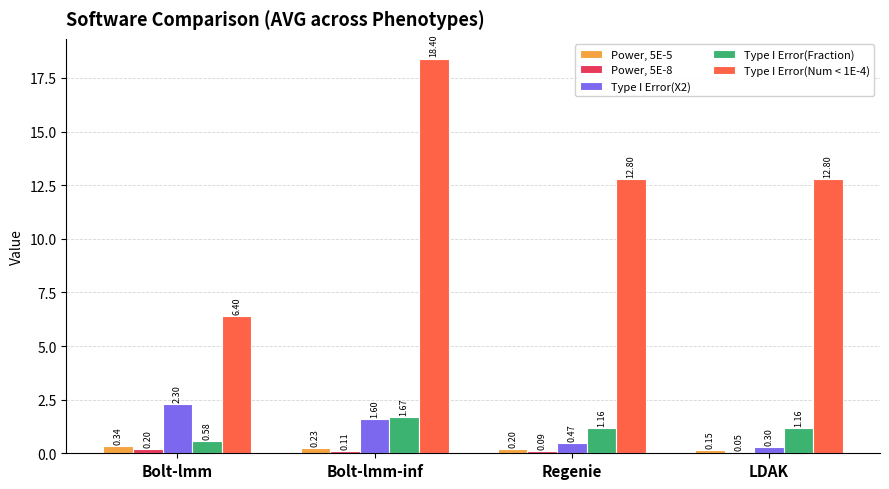

How many categories are shown in the chart?

4